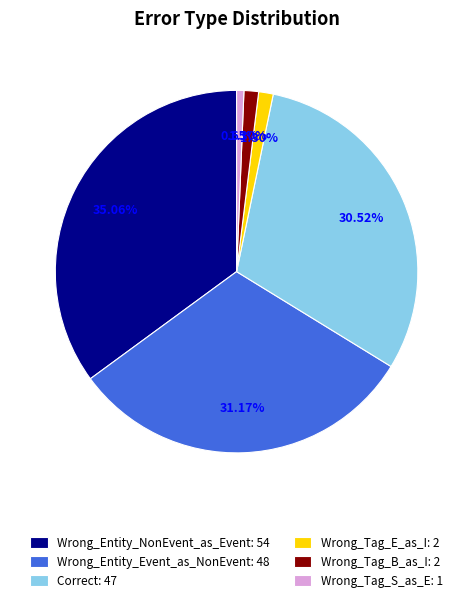

Which slice is the smallest?

Wrong_Tag_S_as_E